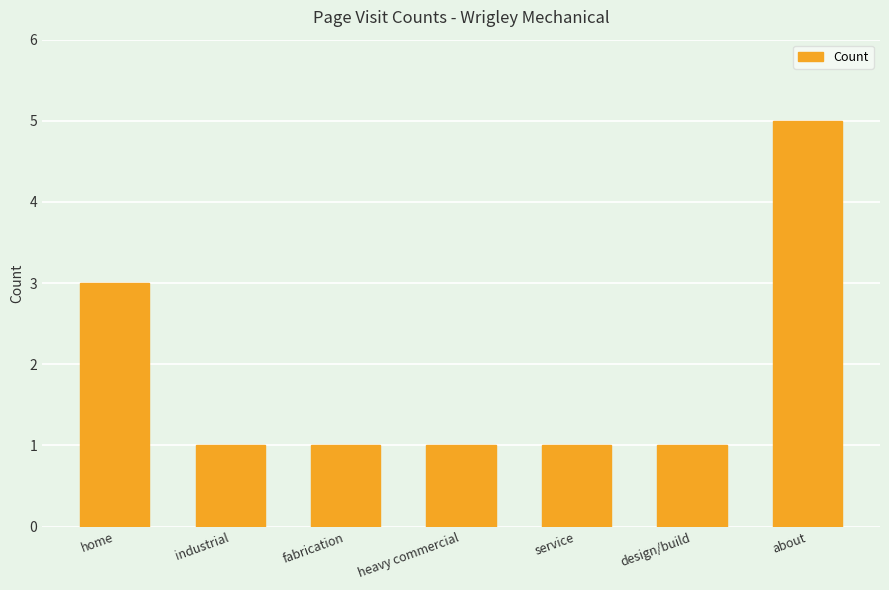

Reading left to right, transcribe all the data shown in this chart.

home=3	industrial=1	fabrication=1	heavy commercial=1	service=1	design/build=1	about=5